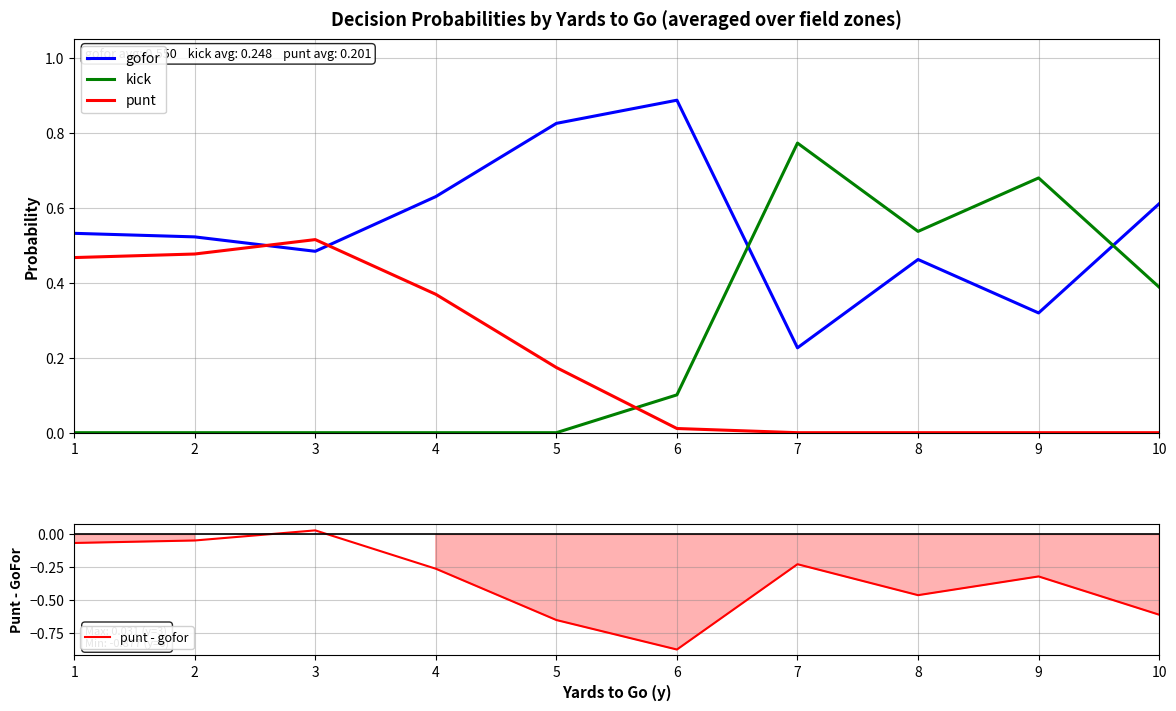

What is the spread (max minus min) of values at 5?

1.5